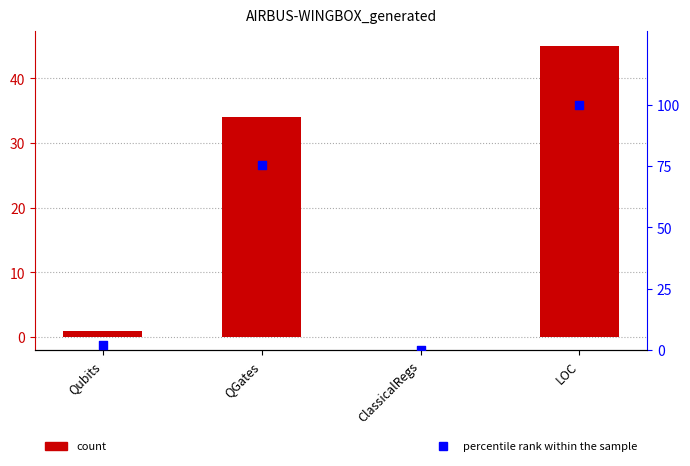

At how many categories does at least one series exceed 70?

2